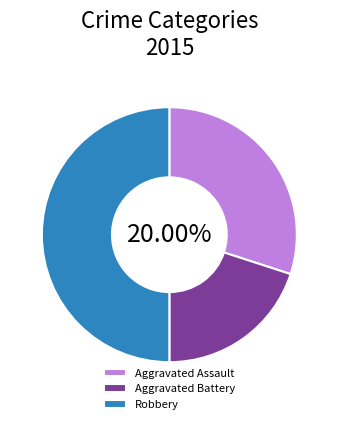

Rank the categories by value from lowest to highest.

Aggravated Battery, Aggravated Assault, Robbery